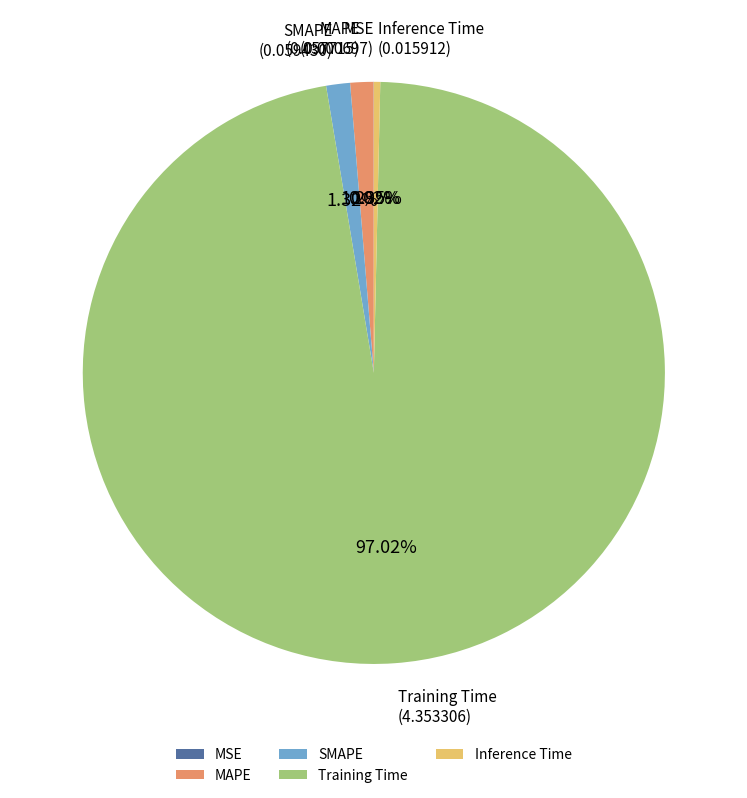

Is it true that SMAPE is 1% of the pie?

True